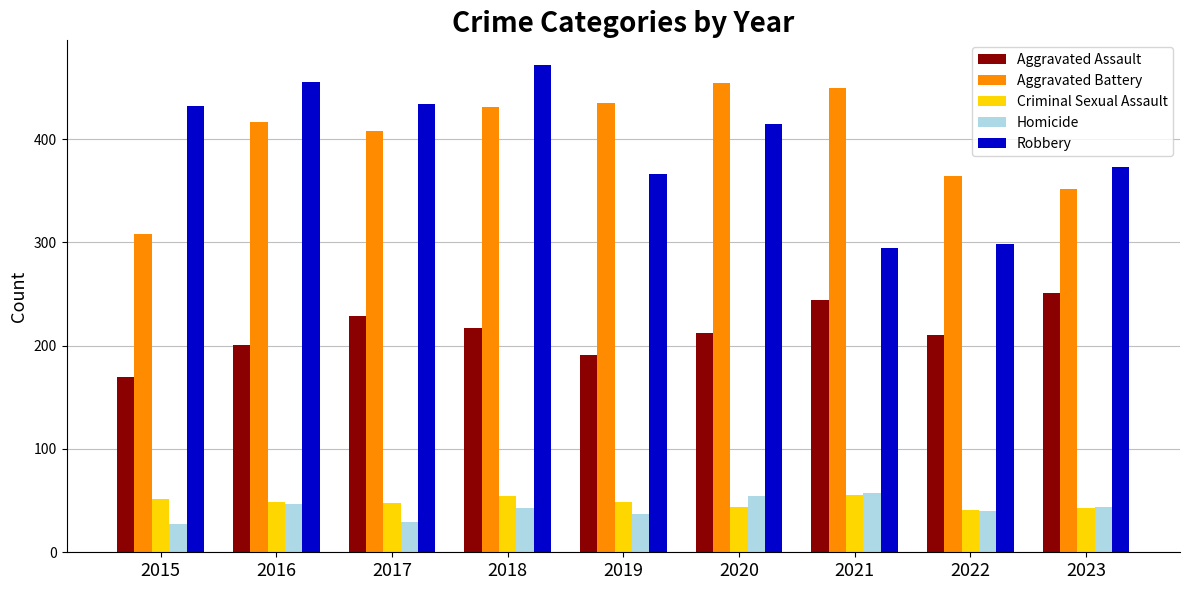

What is the greatest value displayed?

472